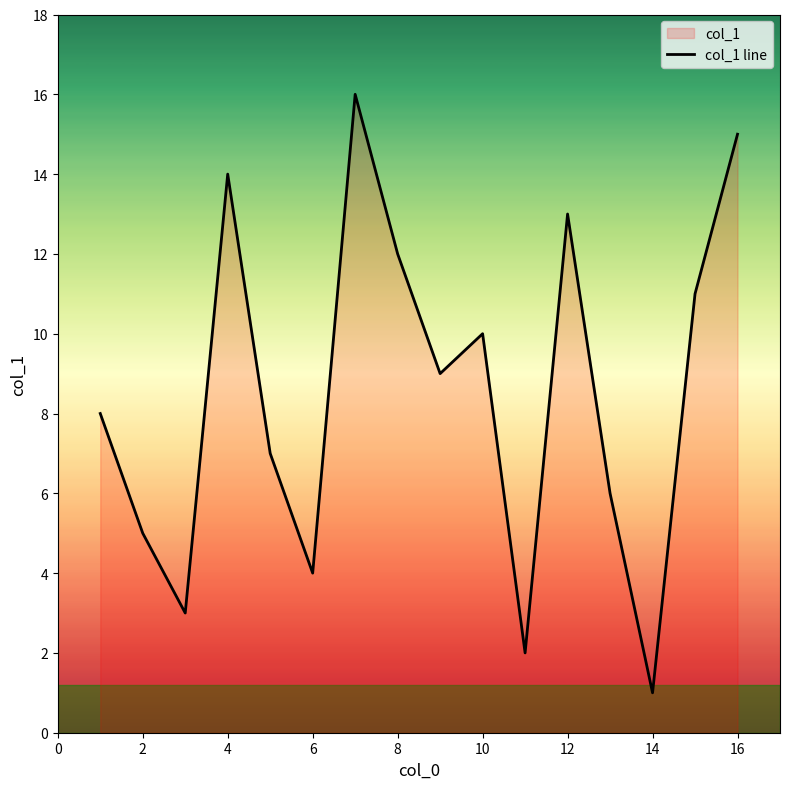

What is the greatest value displayed?

16